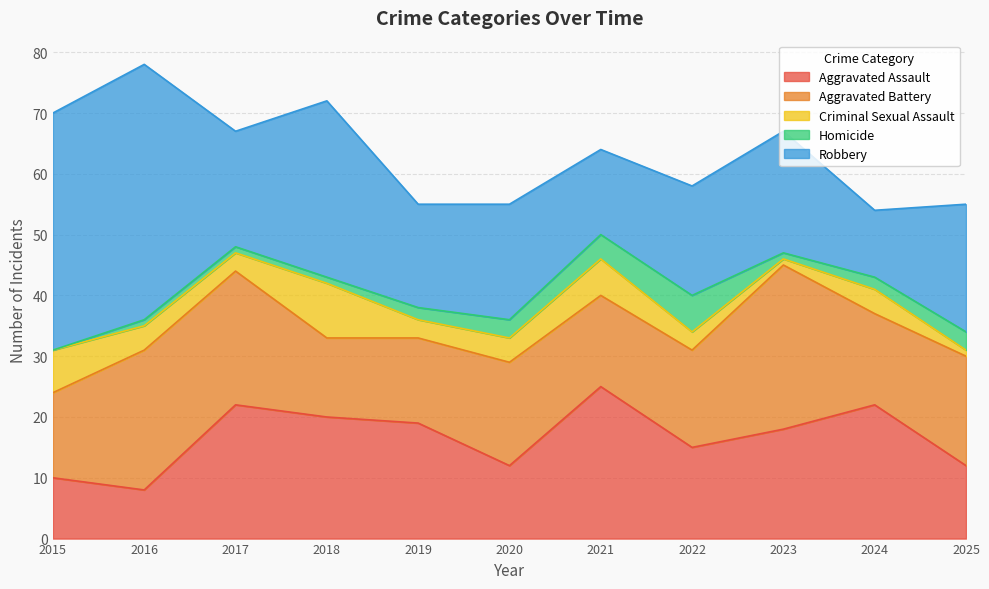

Does the chart display data point markers on the line(s)?

No